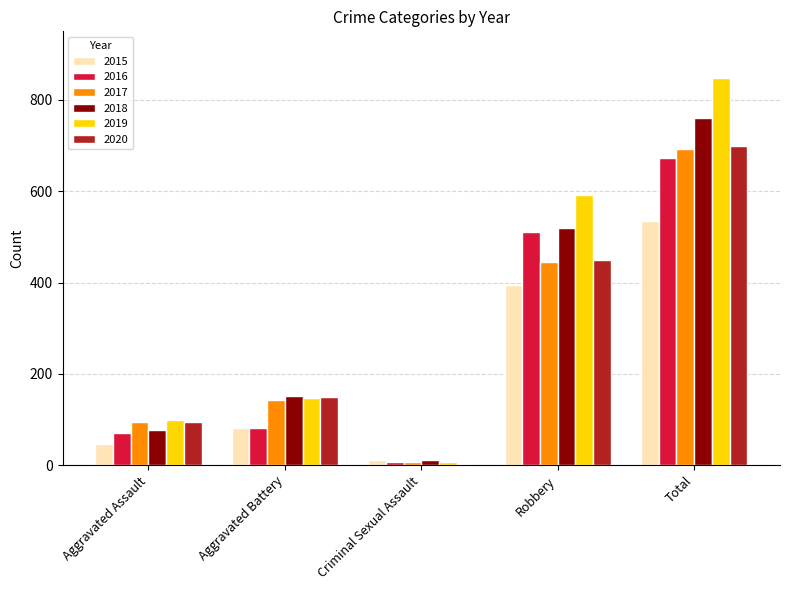

Which category has the highest value across all series?

Total